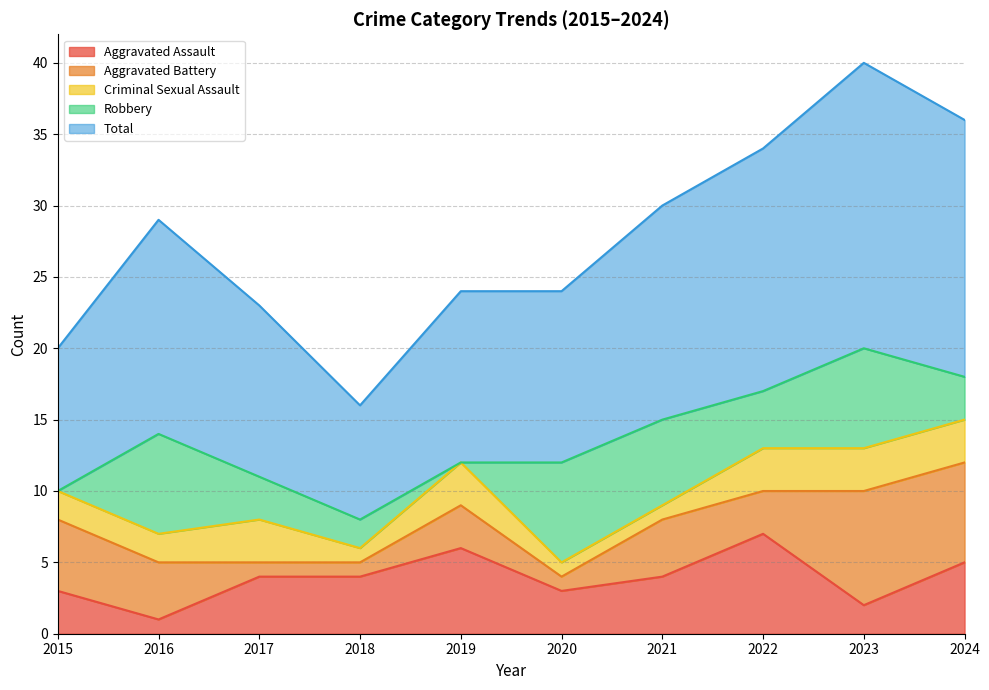

How many interior local valleys does the Aggravated Assault series have?

3